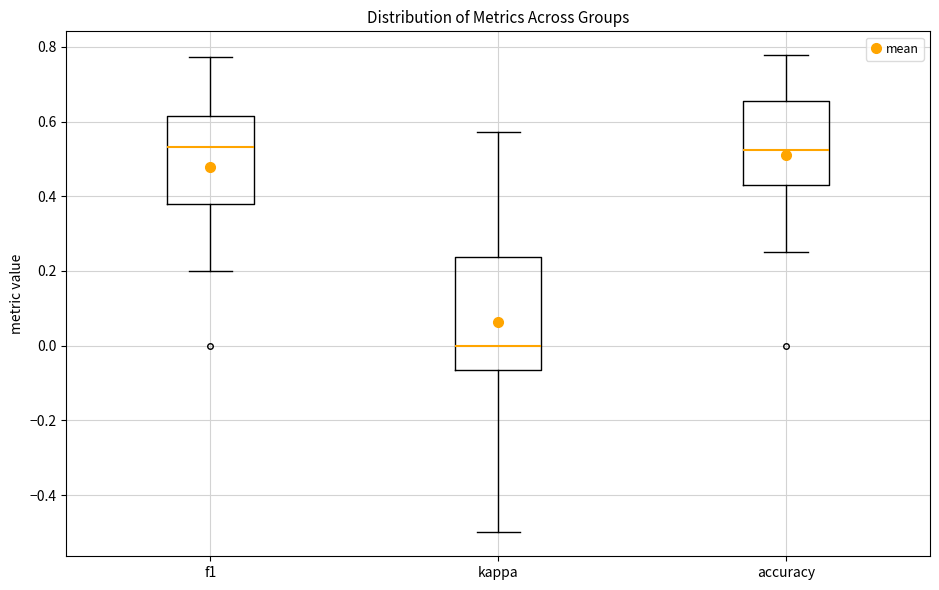

Reading left to right, read every box against the y-axis: the position of its median line, the range the box covers, and the ends of its whiskers. The values are not printed on the chart, so give them approximately, as read against the axis.

f1: median 0.54, box 0.38 to 0.62, whiskers 0.20 to 0.78
kappa: median 0.00, box -0.06 to 0.24, whiskers -0.50 to 0.58
accuracy: median 0.52, box 0.42 to 0.66, whiskers 0.26 to 0.78